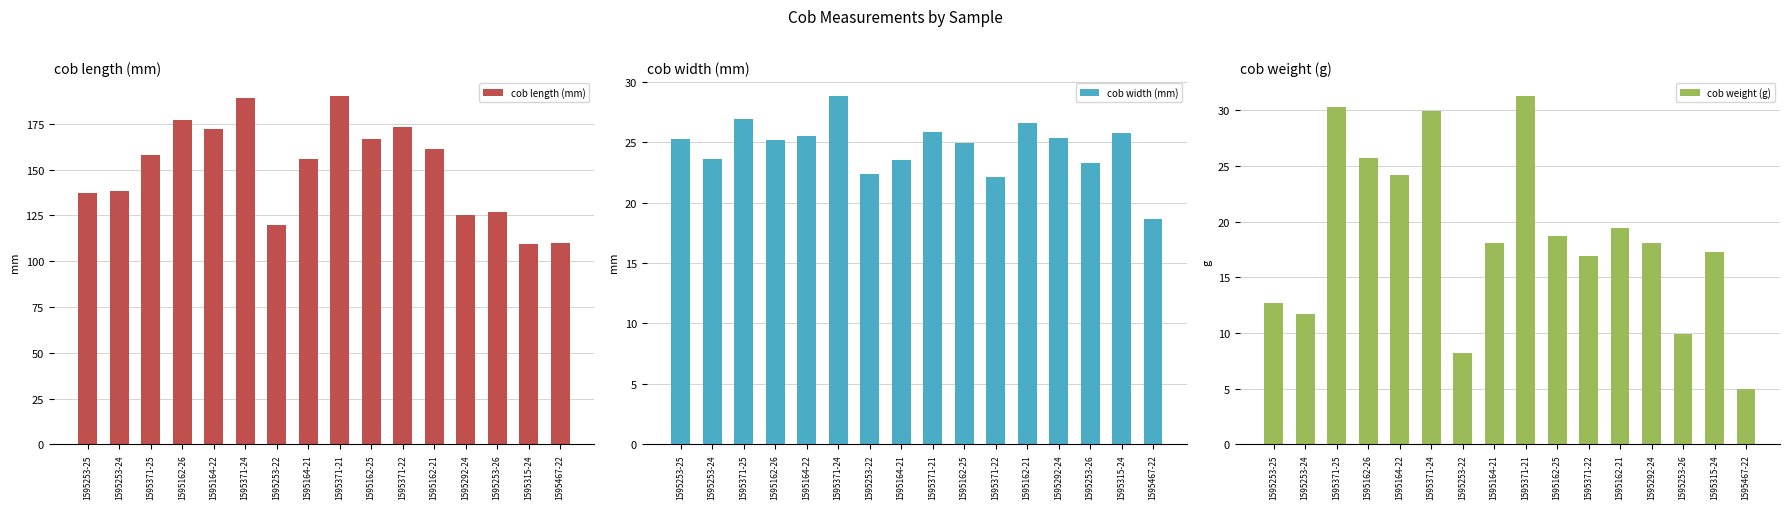

What is the difference between the second highest and minimum values in the cob width (mm) series?

8.2